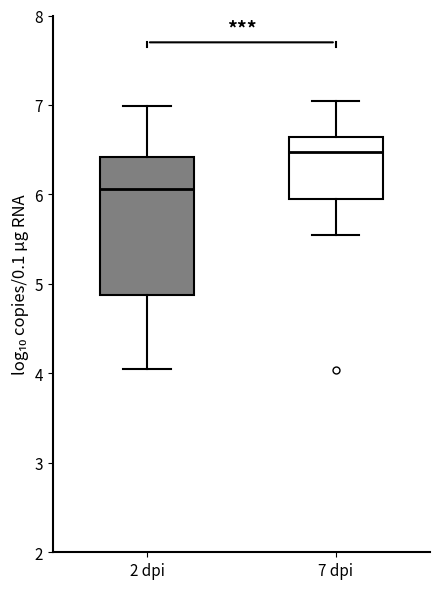

Where does the lower whisker of the box for 7 dpi end on the y-axis? The values are not printed on the chart, so give them approximately, as read against the axis.

5.6